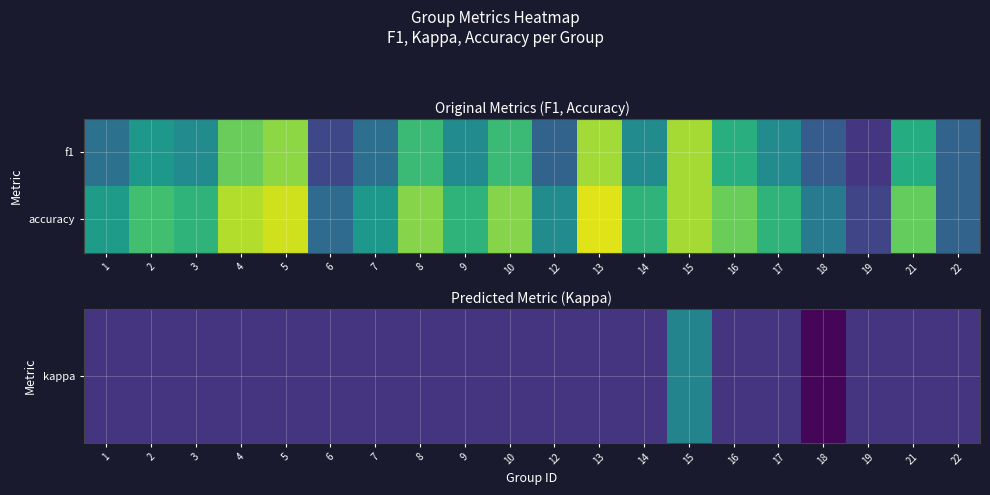

Which series has the largest total across all categories?

accuracy